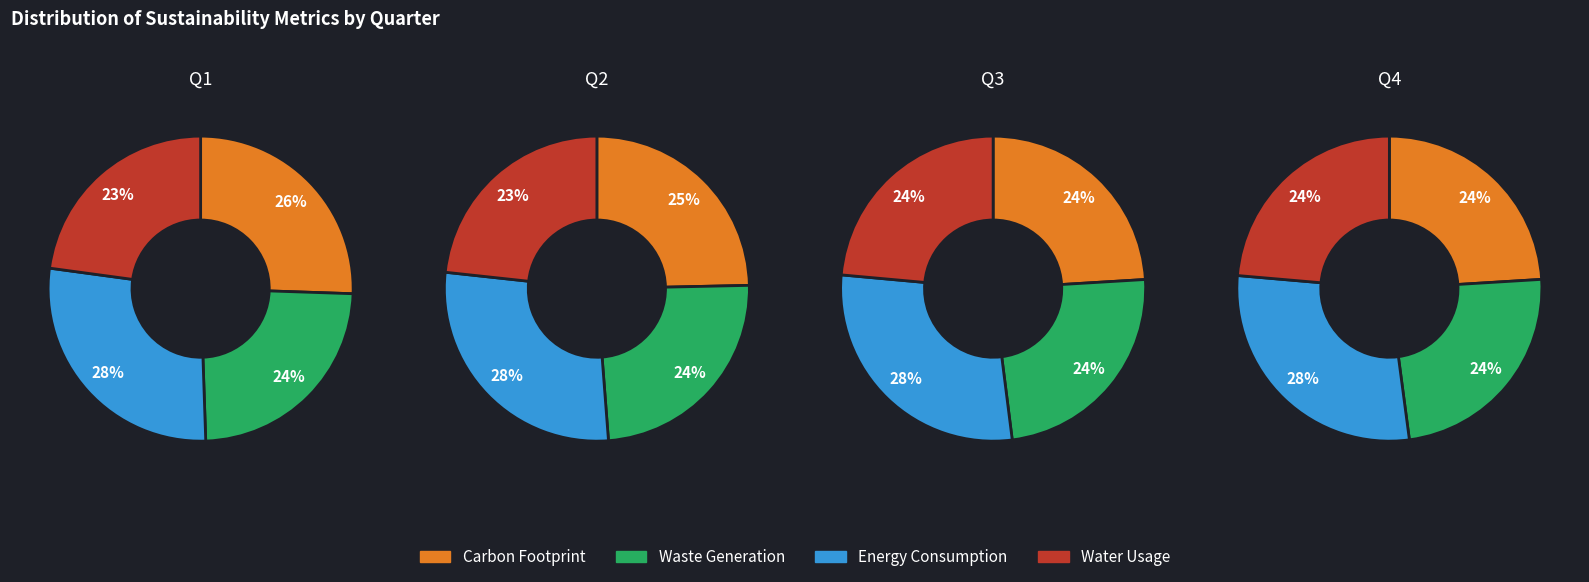

Does any single category account for the majority?

No